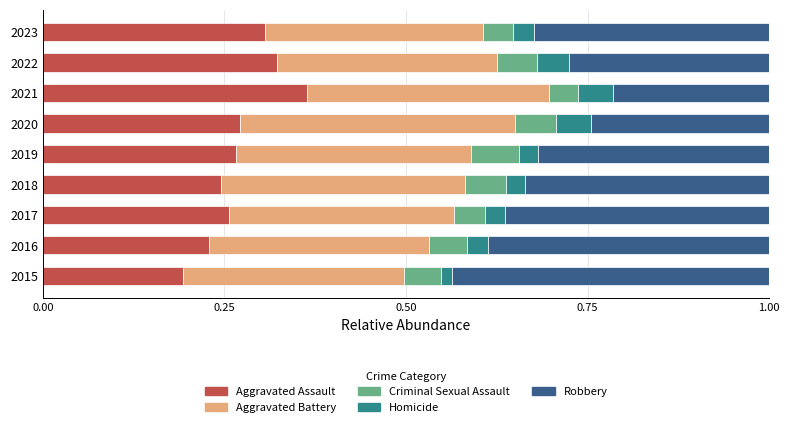

What are all the series names shown in the legend?

Aggravated Assault, Aggravated Battery, Criminal Sexual Assault, Homicide, Robbery